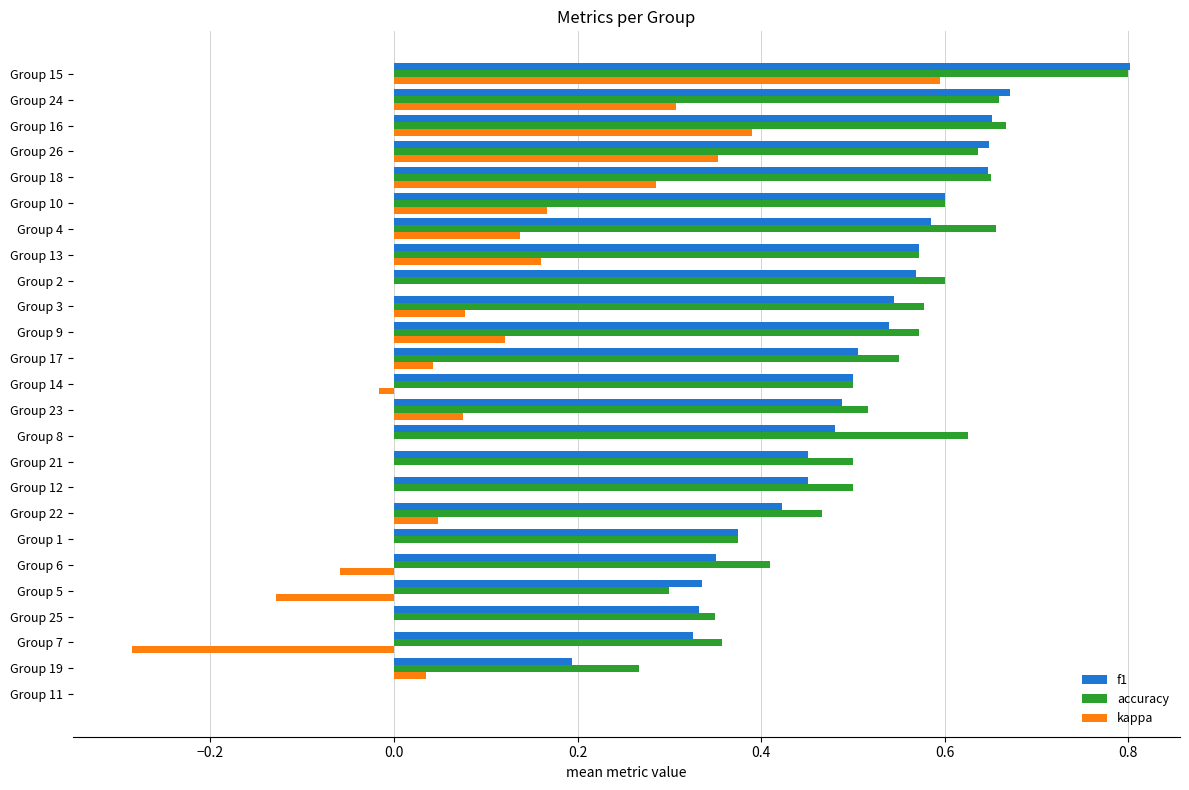

The value of f1 at Group 2 is 0.6. True or false?

True